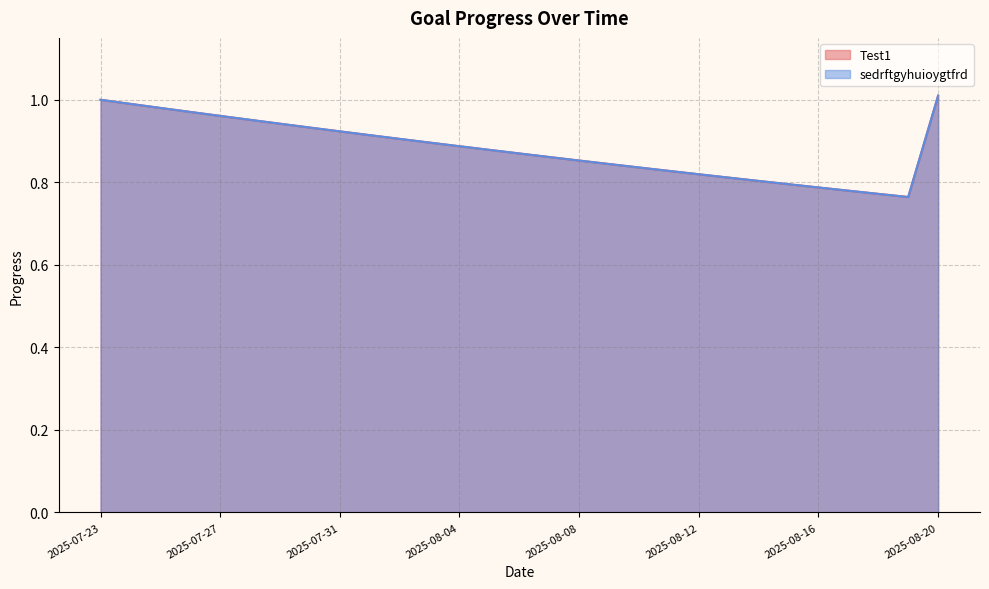

At which category does the chart reach its peak across all series?

2025-08-20